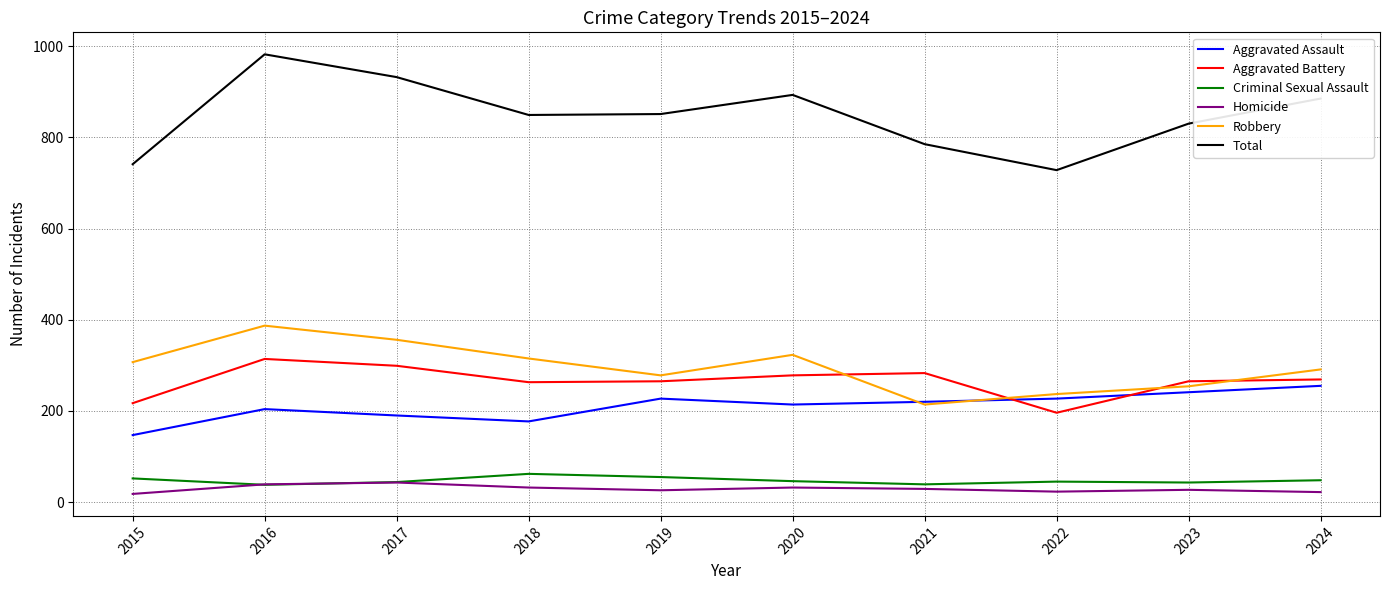

Is the value of Criminal Sexual Assault at 2020 greater than the value of Aggravated Assault at 2024?

No